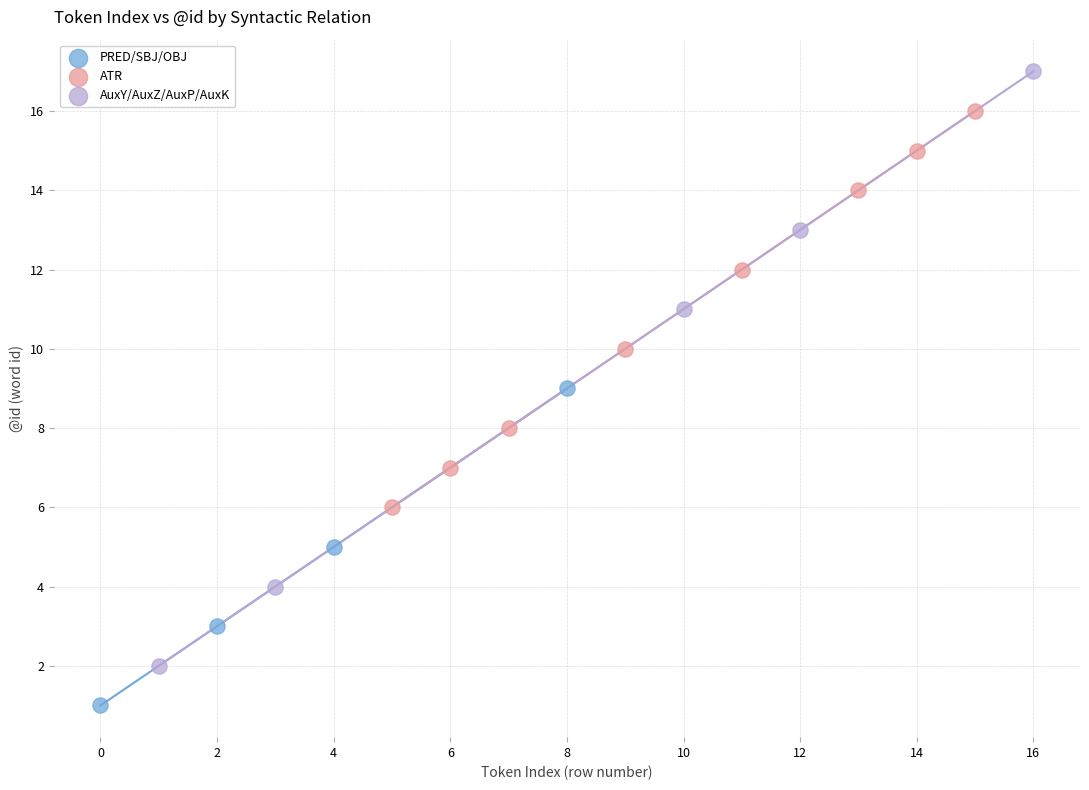

What are all the series names shown in the legend?

PRED/SBJ/OBJ, ATR, AuxY/AuxZ/AuxP/AuxK